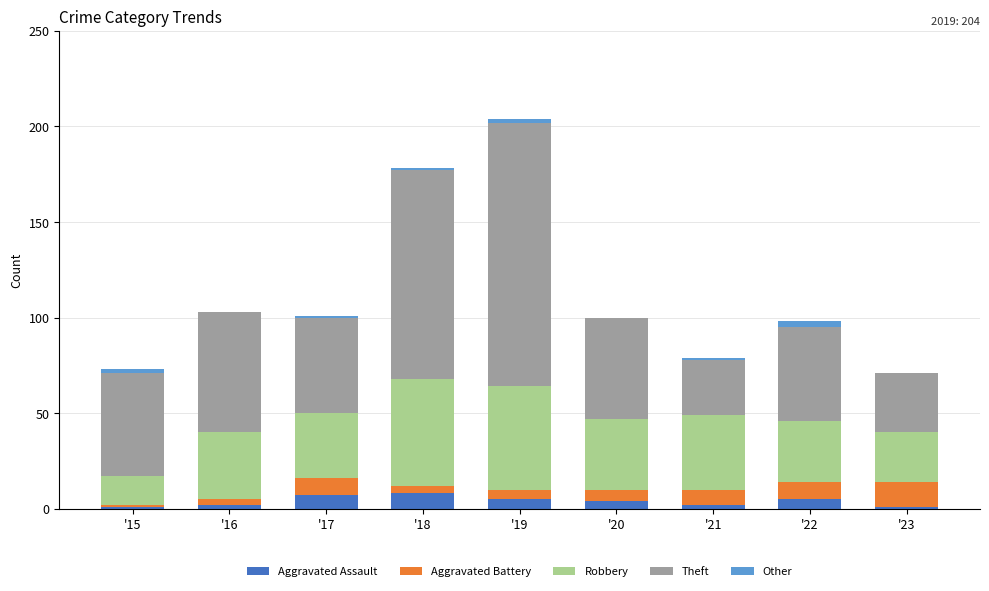

Count the number of categories in the chart.

9